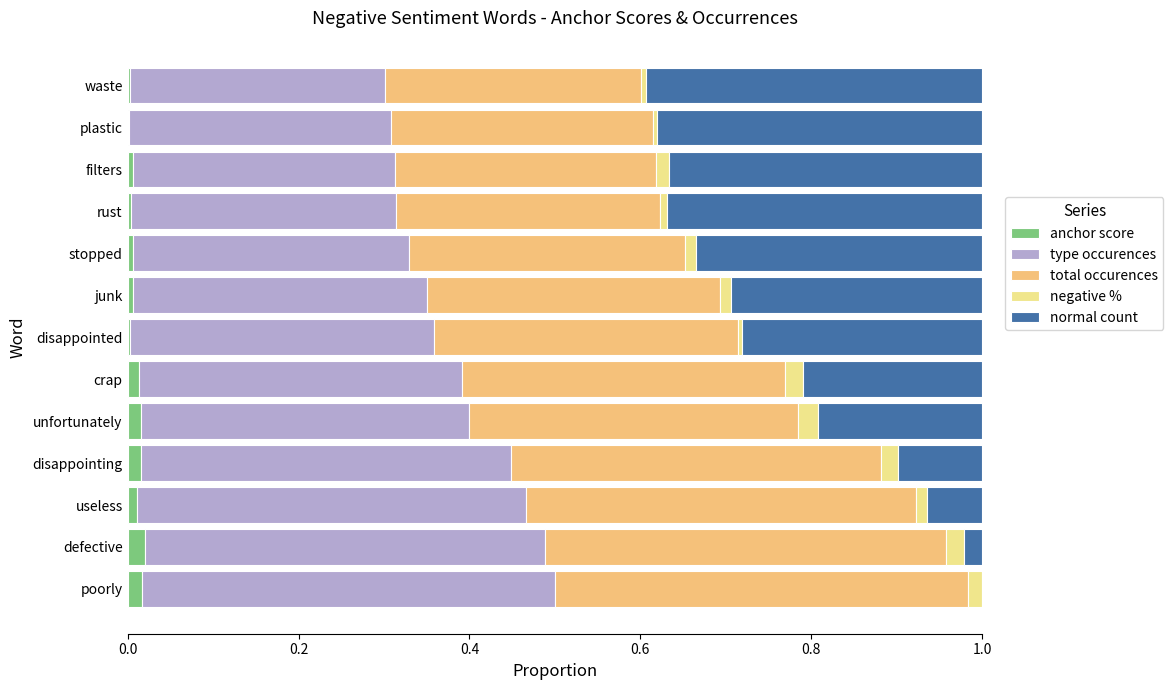

How many categories are shown in the chart?

13